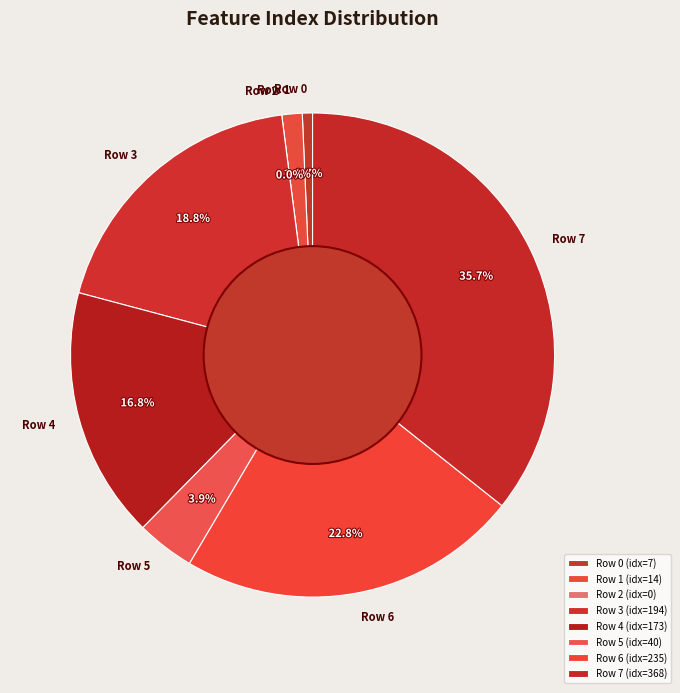

What is the ratio of the value at Row 4 to the value at Row 5?

4.3